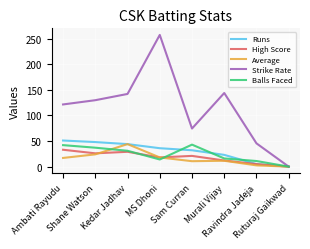

Does the chart display data point markers on the line(s)?

No